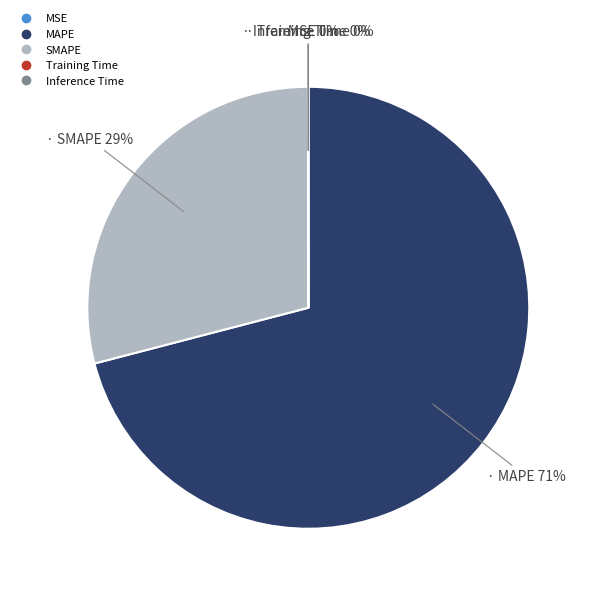

To the nearest percent, what percentage of the pie is MAPE?

71%